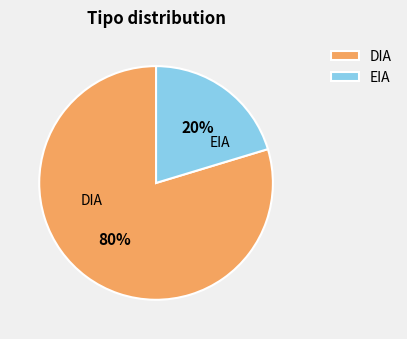

Count the number of slices in the pie.

2